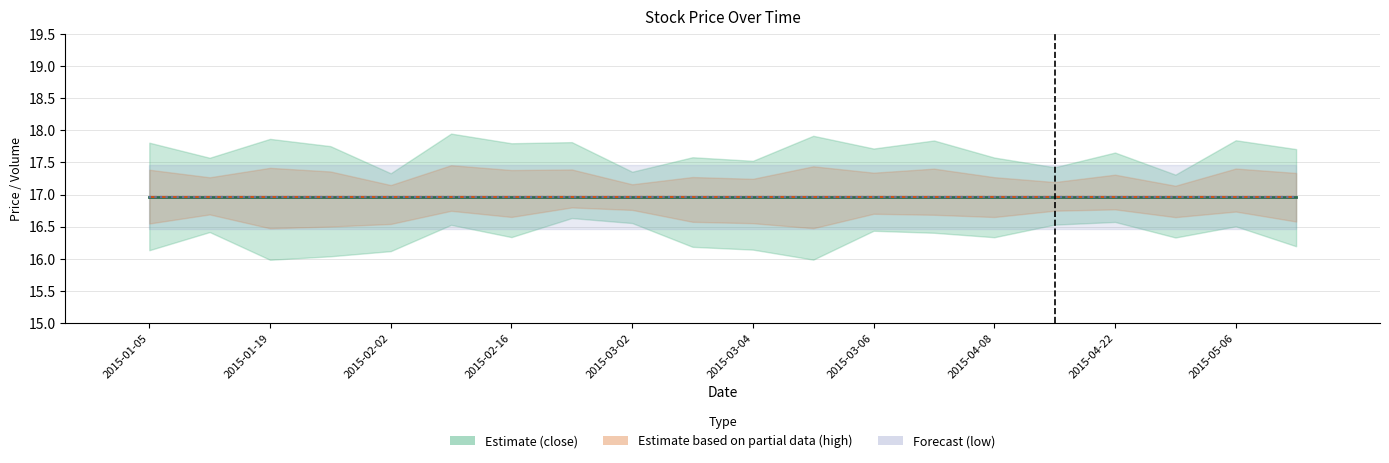

At which category is the sum across all series the highest?

2015-01-05